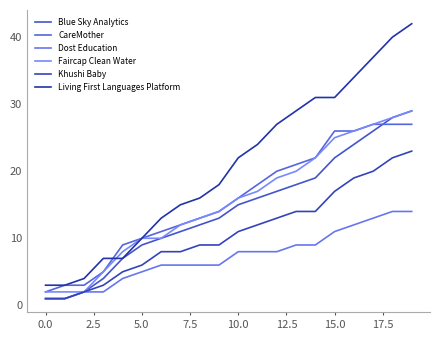

True or false: Blue Sky Analytics has more than 0 points higher than both neighbors.

False